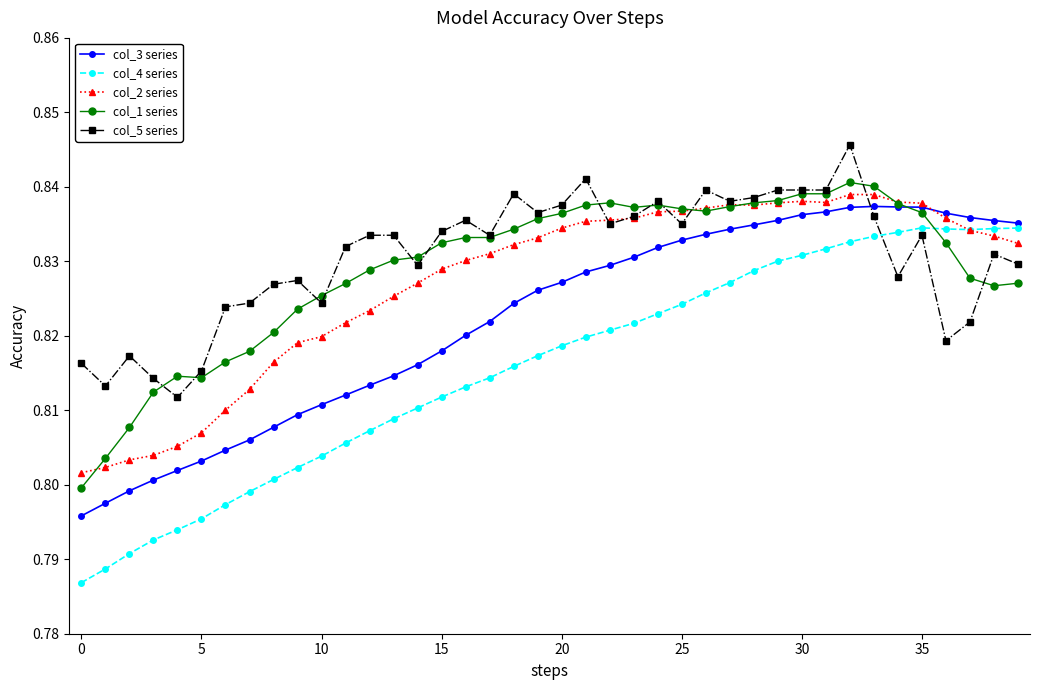

True or false: col_3 series and col_4 series intersect in this chart.

False